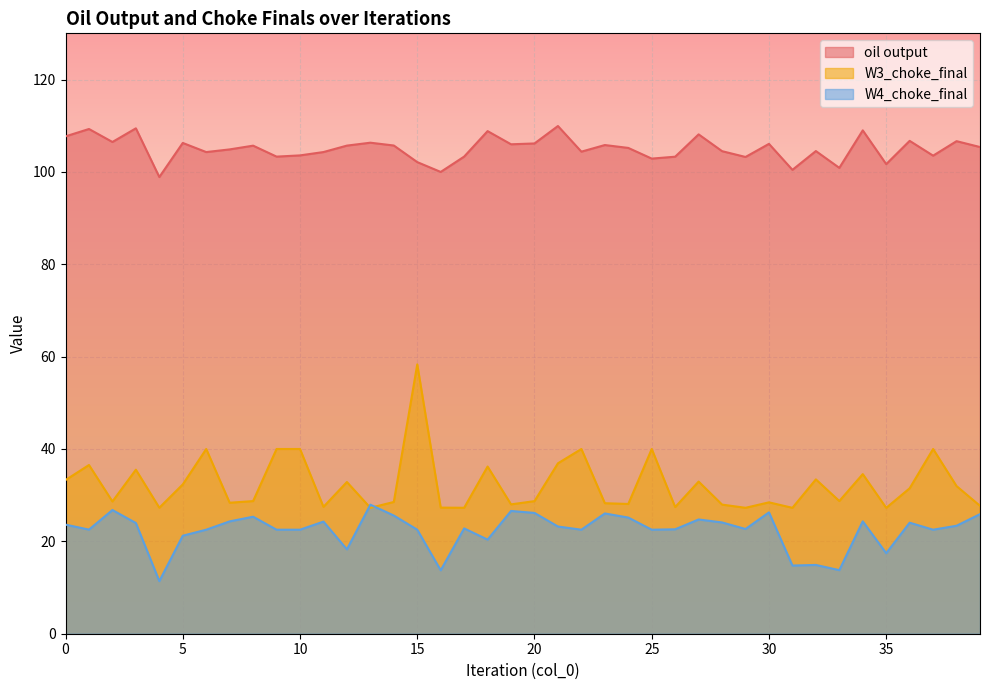

How many categories are shown in the chart?

40